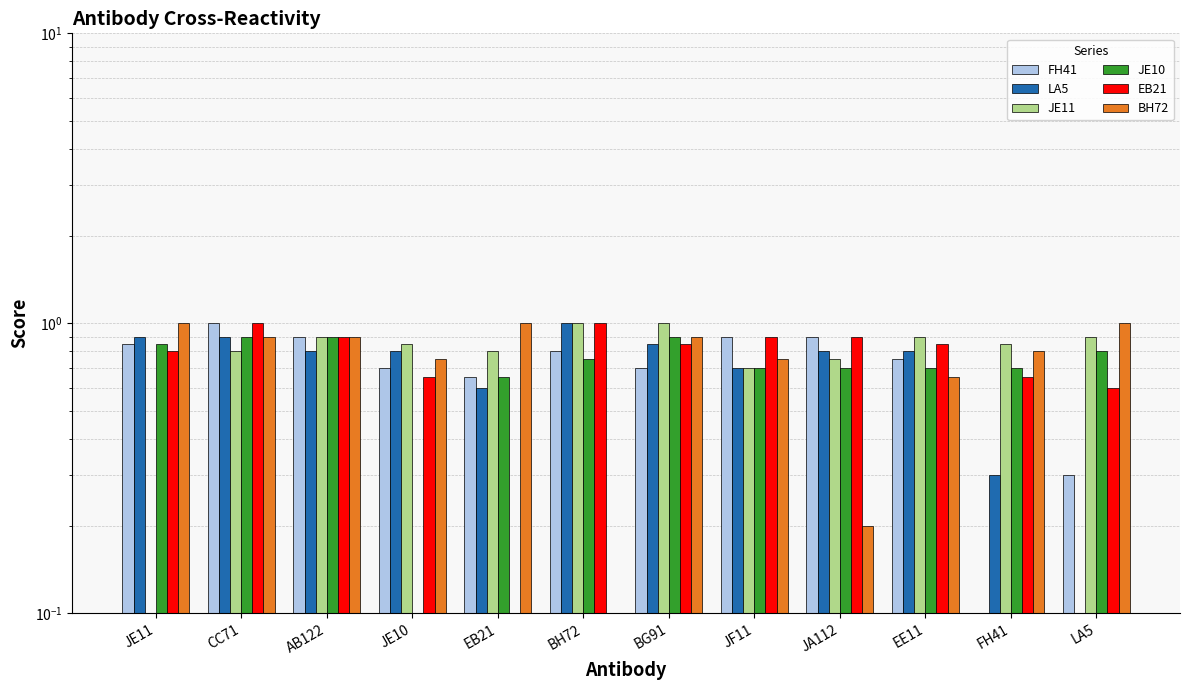

What is the sum of the JE10 values at JF11 and JE10?

0.7